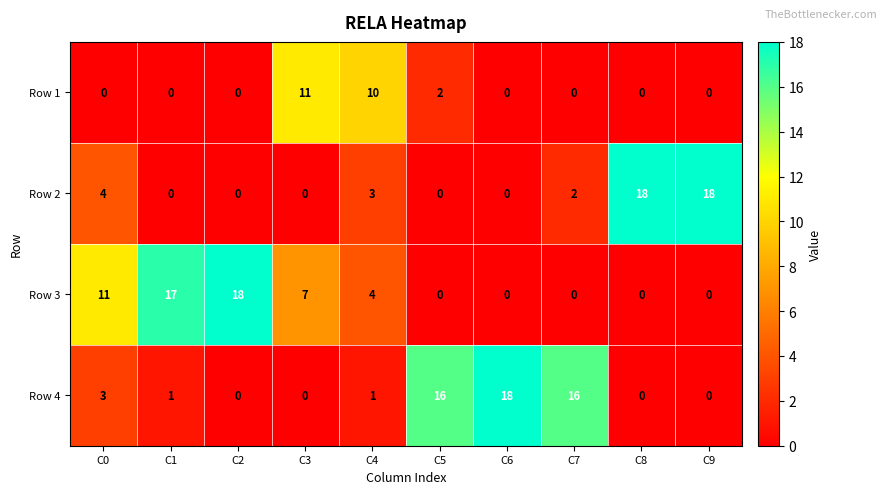

How many Row 3 values are between 0 and 11?

8